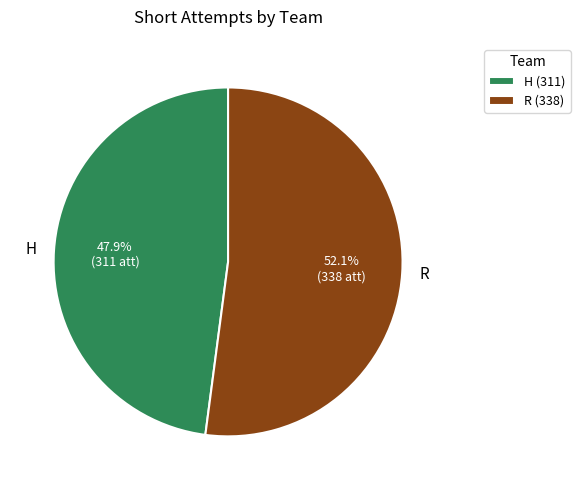

How much of the chart is everything except R?

47.9%